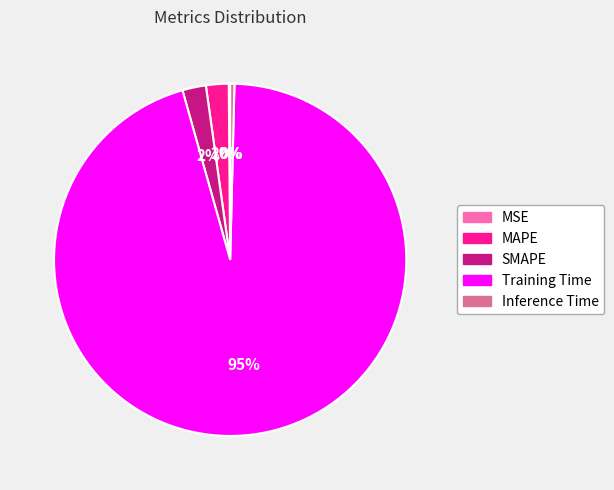

Is there any slice that represents more than half of the pie?

Yes